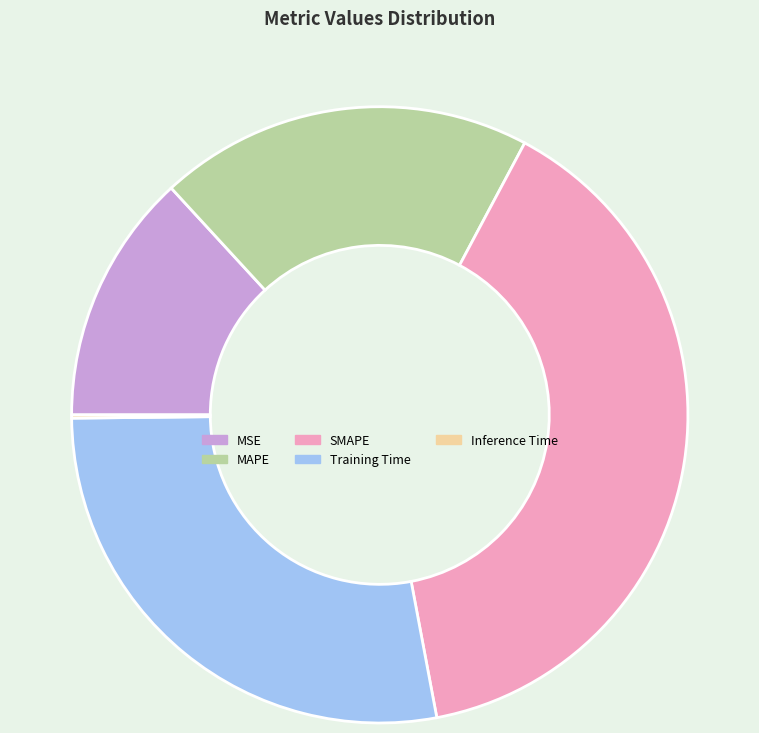

Is it true that MAPE is 20% of the pie?

True